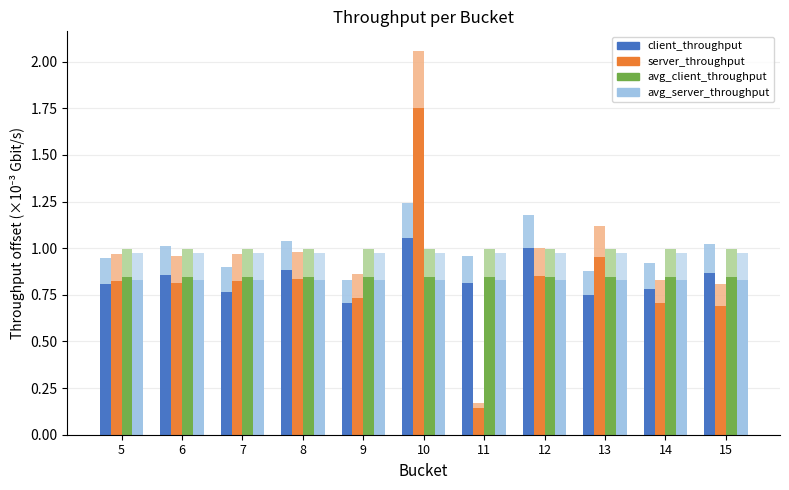

Reading right to left, list all the values displayed in this chart.

client_throughput_gbit_per_second: 15=0.9	14=0.8	13=0.7	12=1.0	11=0.8	10=1.1	9=0.7	8=0.9	7=0.8	6=0.9	5=0.8
server_throughput_gbit_per_second: 15=0.7	14=0.7	13=1.0	12=0.8	11=0.1	10=1.8	9=0.7	8=0.8	7=0.8	6=0.8	5=0.8
average_client_throughput_gbit_per_second: 15=0.8	14=0.8	13=0.8	12=0.8	11=0.8	10=0.8	9=0.8	8=0.8	7=0.8	6=0.8	5=0.8
average_server_throughput_gbit_per_second: 15=0.8	14=0.8	13=0.8	12=0.8	11=0.8	10=0.8	9=0.8	8=0.8	7=0.8	6=0.8	5=0.8